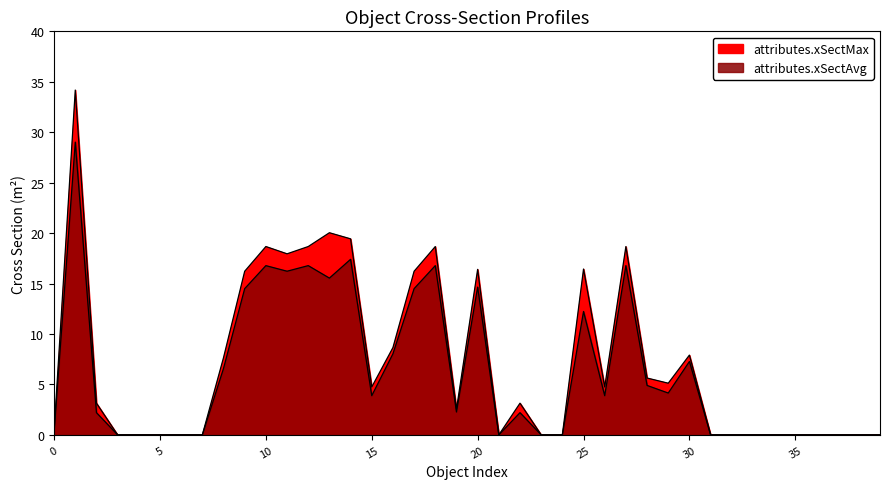

Is the value of attributes.xSectMax at 0 greater than the value of attributes.xSectAvg at 23?

Yes